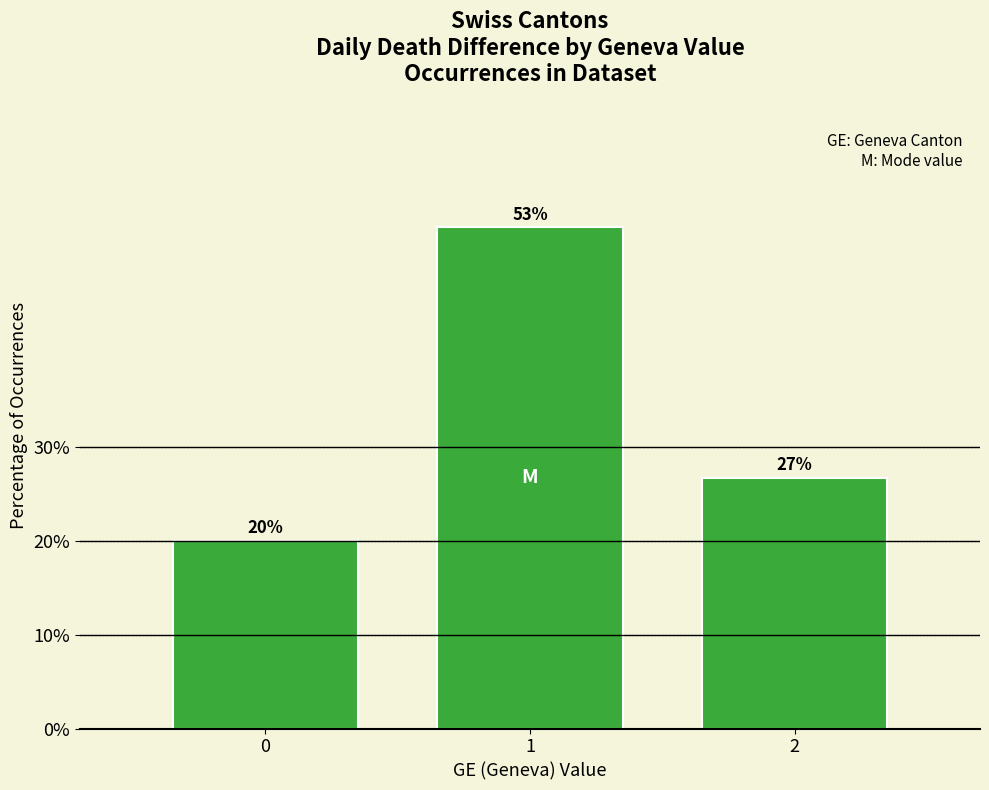

How many bars are there in total?

3